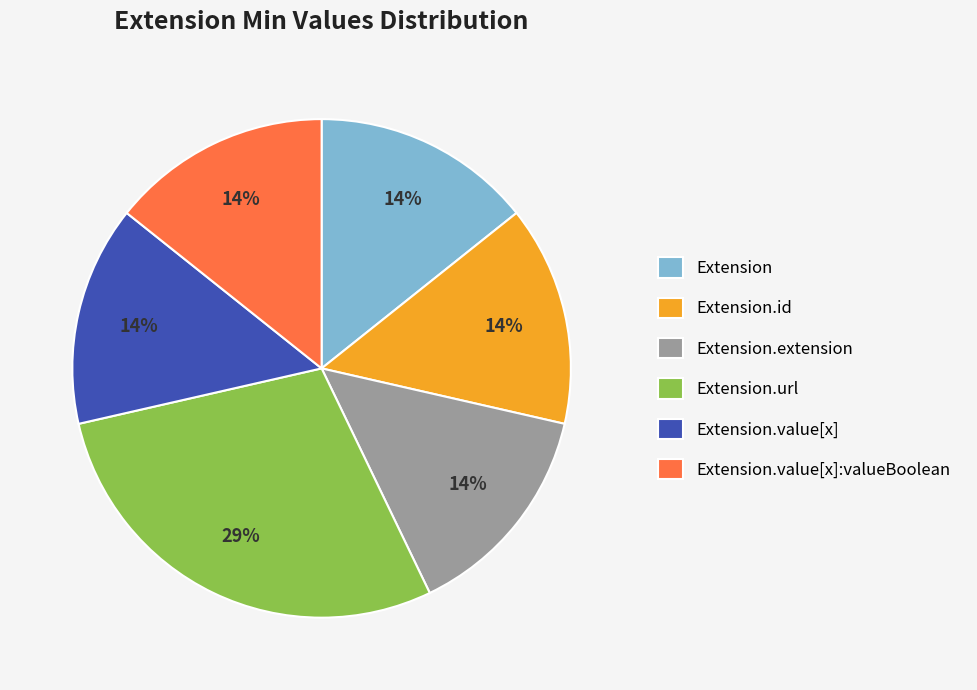

Do Extension.url and Extension together represent more than half of the pie?

No